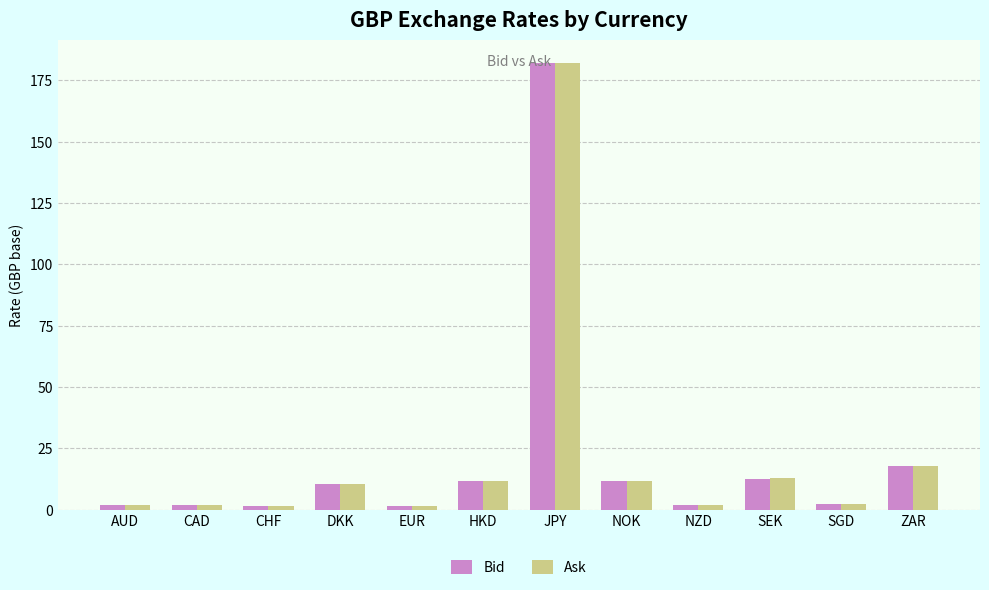

Does the chart contain any negative values?

No